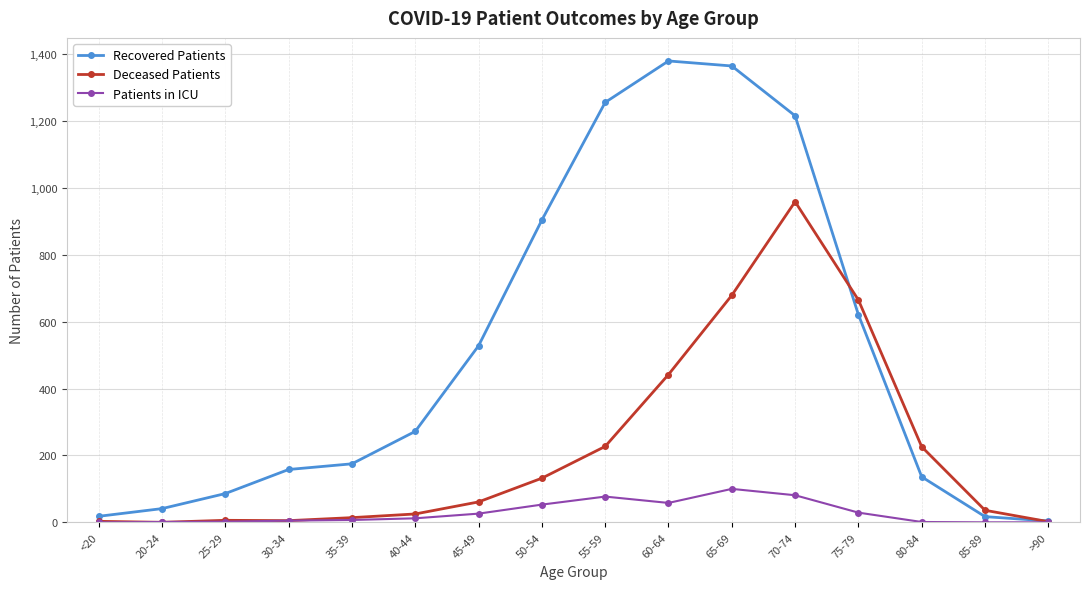

What is the difference between the maximum and minimum values in the Deceased Patients series?

959